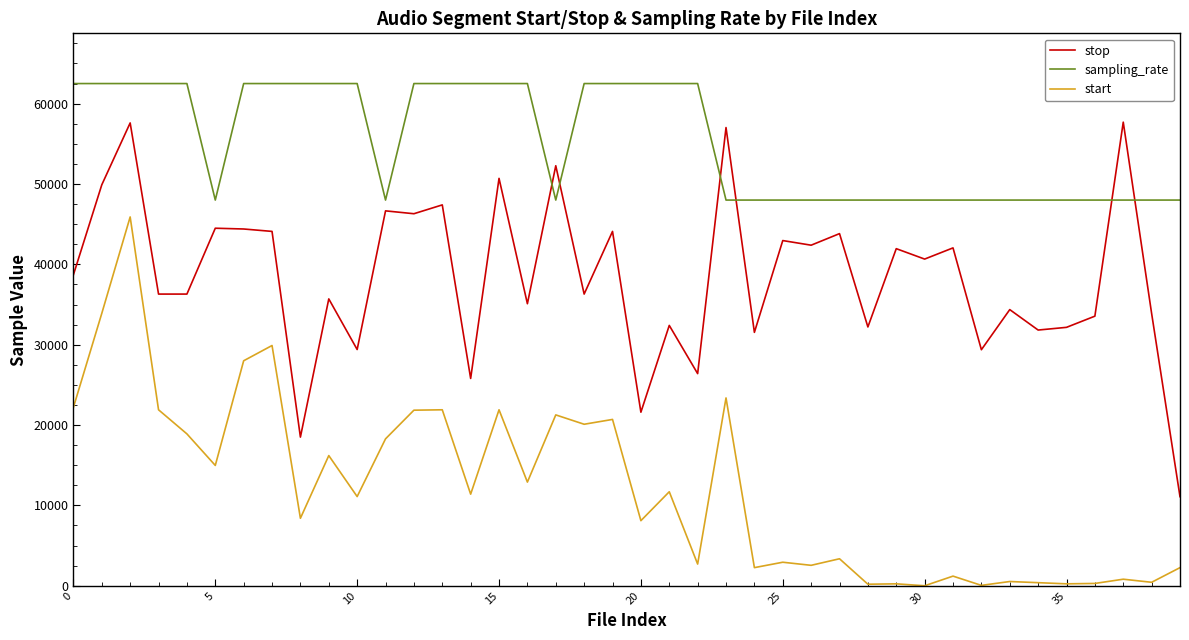

What is the difference between the maximum and minimum values in the start series?

45900